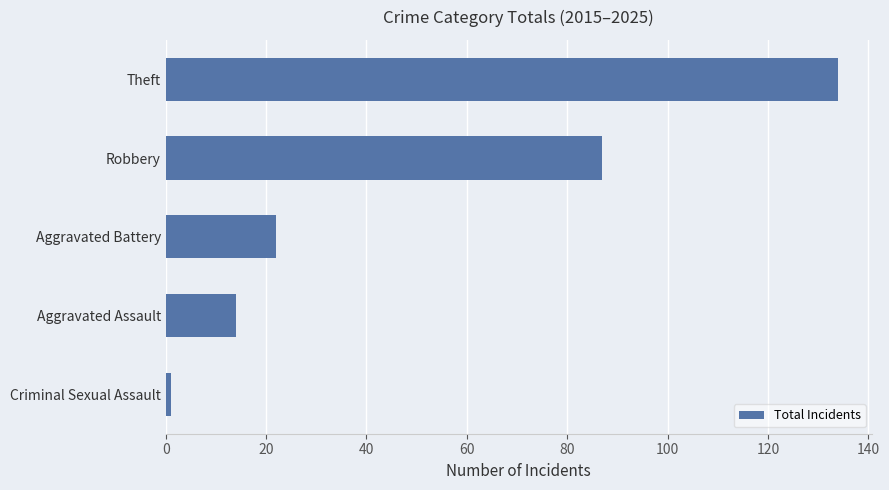

Which has a higher value, Robbery or Aggravated Assault?

Robbery